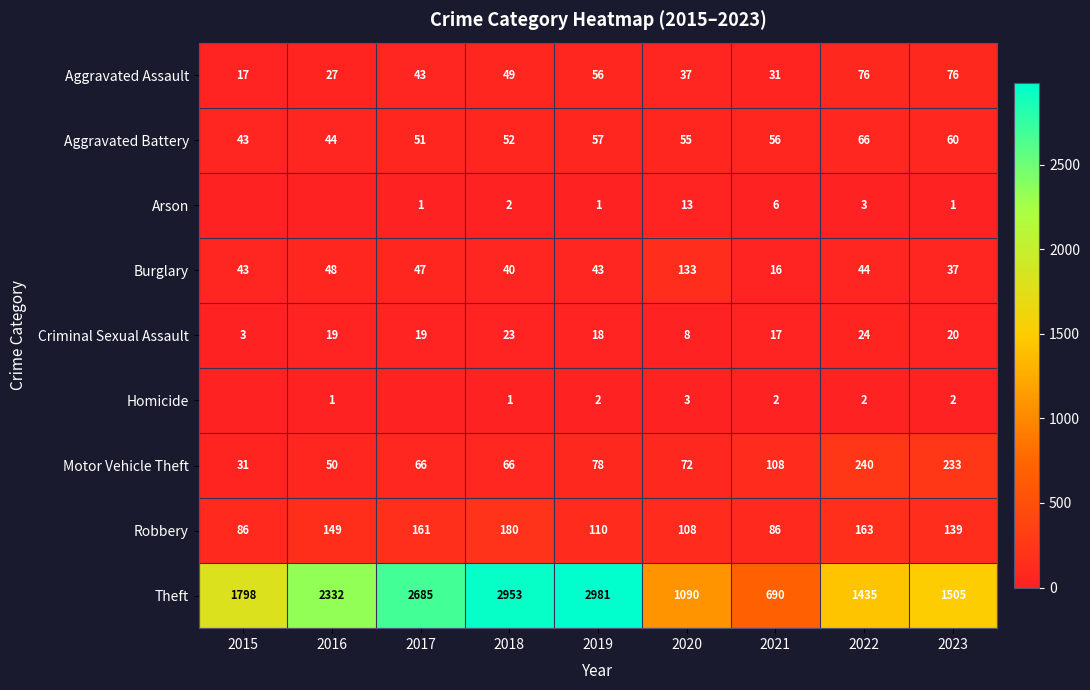

What is the total value across all series at 2020?

1519